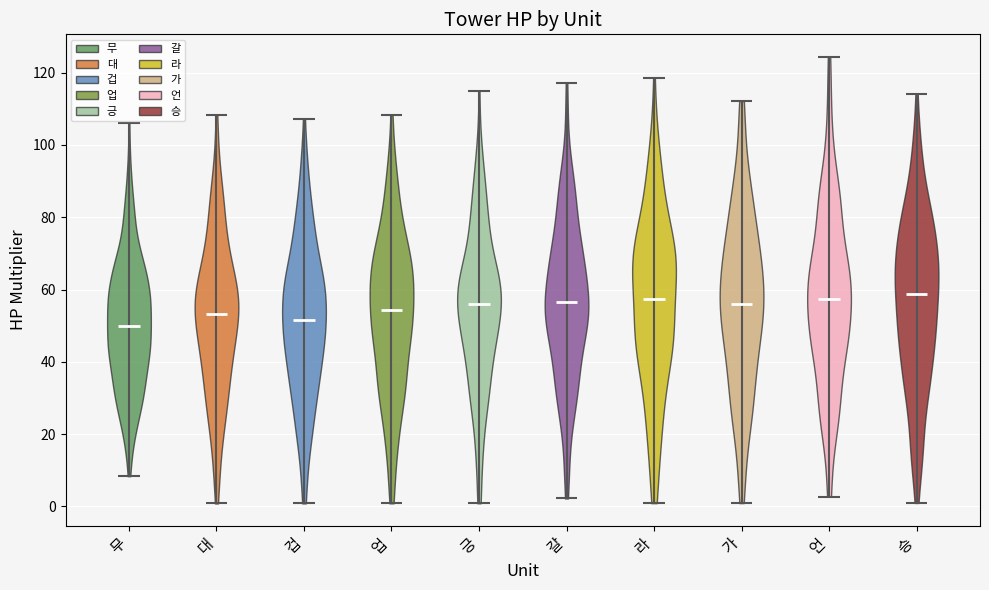

What is the highest point the violin for 라 reaches on the y-axis? The values are not printed on the chart, so give them approximately, as read against the axis.

118